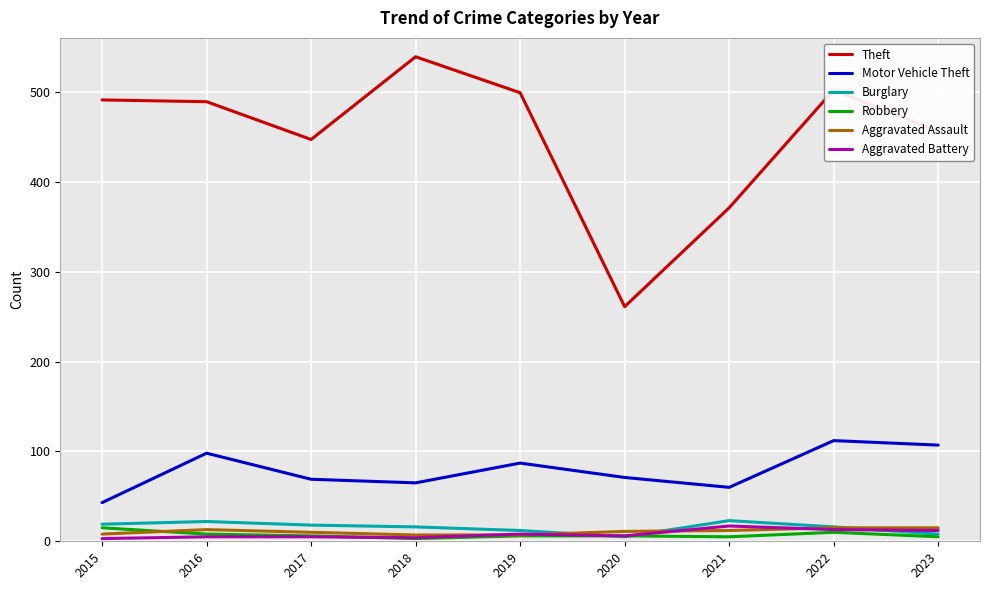

How many series are shown in this chart?

6